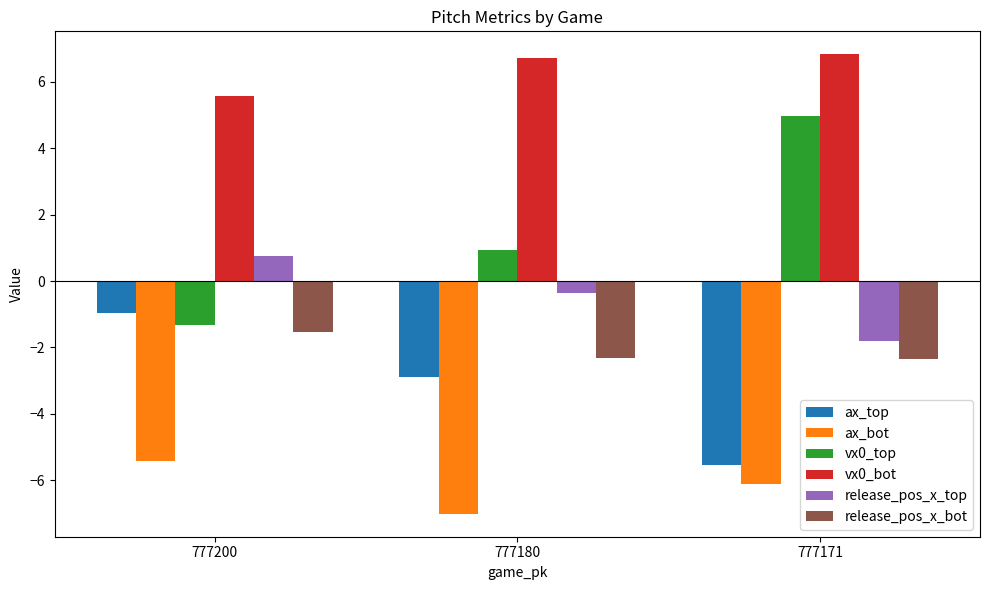

Where does the ax_top series first go above -2?

777200